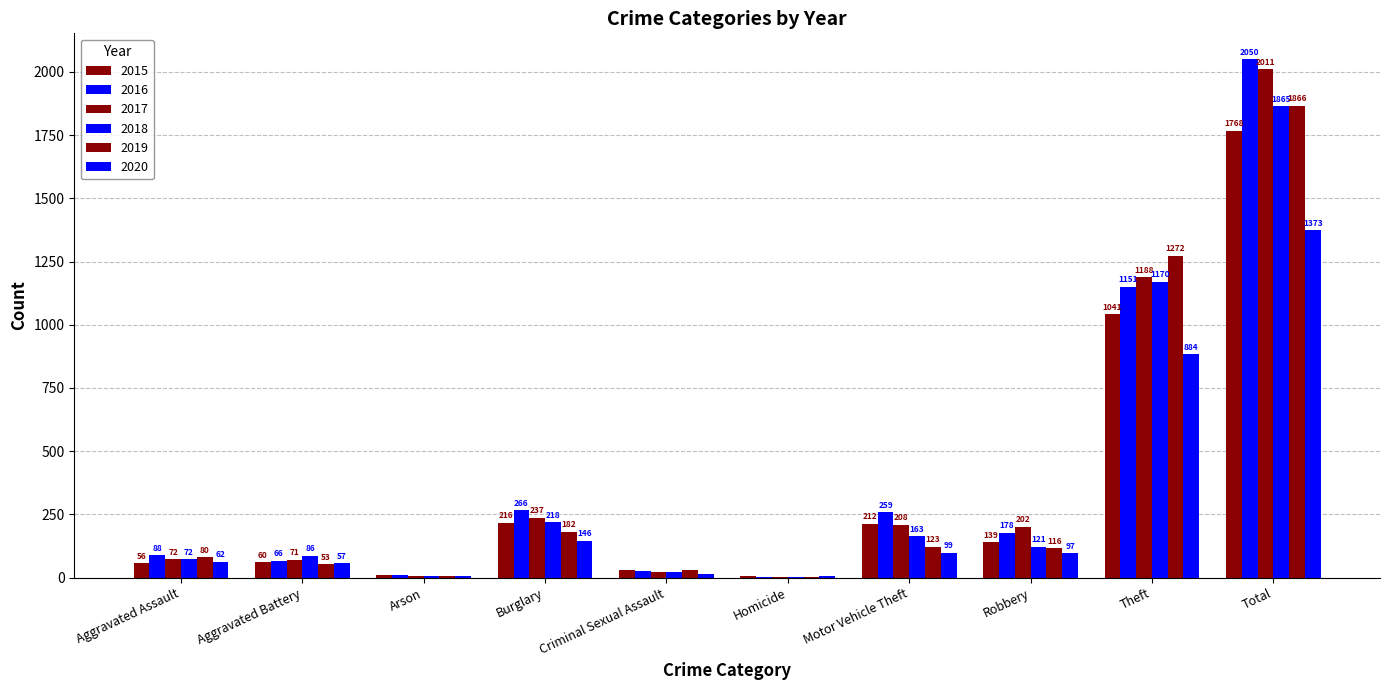

How many series are shown in this chart?

6